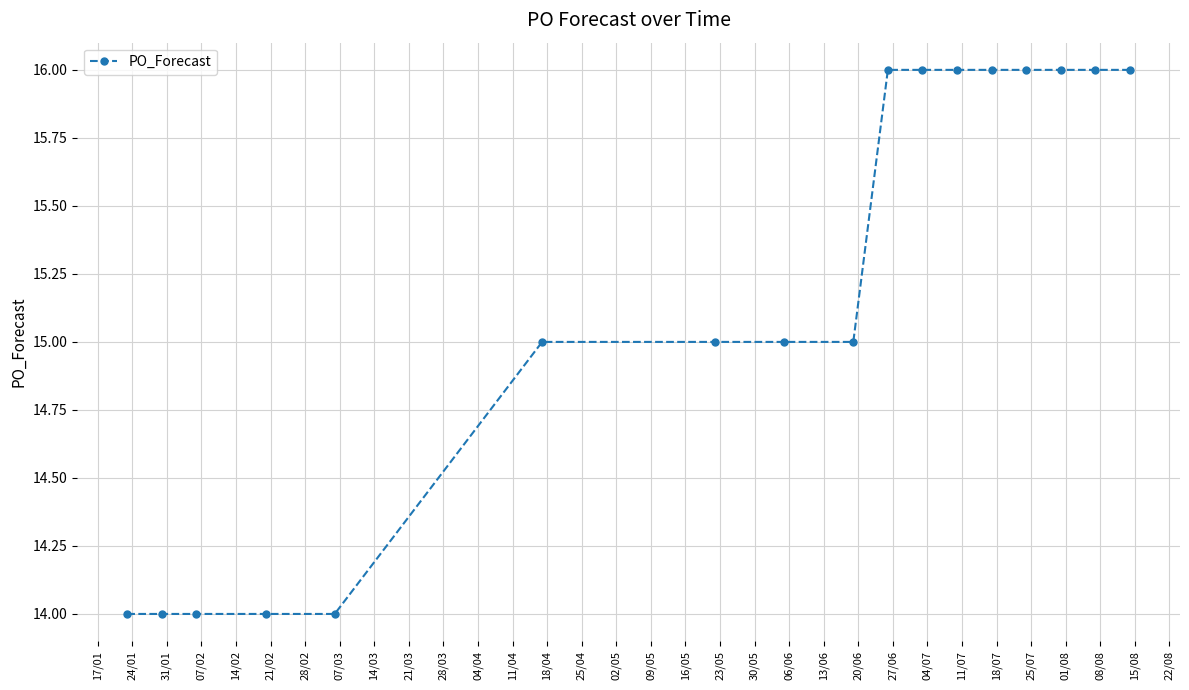

Is this an area chart (filled region under the line)?

No